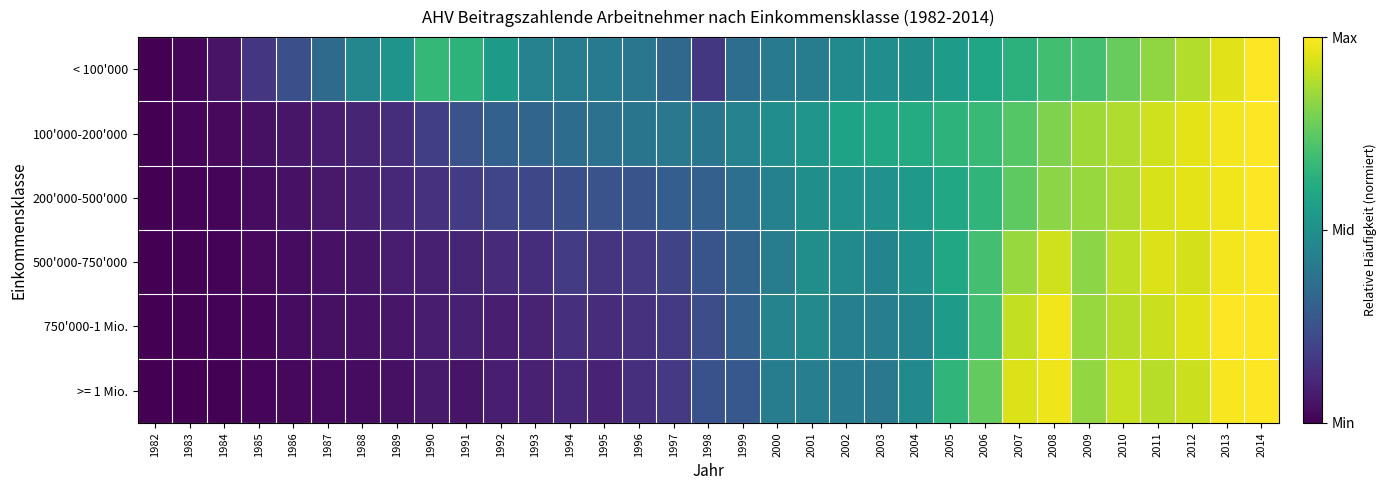

Reading left to right, transcribe all the data shown in this chart.

< 100'000: 1982=0.0	1983=0.0	1984=0.1	1985=0.2	1986=0.2	1987=0.3	1988=0.5	1989=0.5	1990=0.7	1991=0.6	1992=0.5	1993=0.4	1994=0.4	1995=0.4	1996=0.4	1997=0.3	1998=0.2	1999=0.4	2000=0.4	2001=0.4	2002=0.5	2003=0.5	2004=0.5	2005=0.6	2006=0.6	2007=0.6	2008=0.7	2009=0.7	2010=0.8	2011=0.8	2012=0.9	2013=1.0	2014=1.0
100'000-200'000: 1982=0.0	1983=0.0	1984=0.0	1985=0.0	1986=0.1	1987=0.1	1988=0.1	1989=0.1	1990=0.2	1991=0.3	1992=0.3	1993=0.3	1994=0.4	1995=0.4	1996=0.4	1997=0.4	1998=0.4	1999=0.4	2000=0.5	2001=0.5	2002=0.6	2003=0.6	2004=0.6	2005=0.6	2006=0.7	2007=0.7	2008=0.8	2009=0.9	2010=0.9	2011=0.9	2012=1.0	2013=1.0	2014=1.0
200'000-500'000: 1982=0.0	1983=0.0	1984=0.0	1985=0.0	1986=0.0	1987=0.1	1988=0.1	1989=0.1	1990=0.1	1991=0.2	1992=0.2	1993=0.2	1994=0.2	1995=0.3	1996=0.3	1997=0.3	1998=0.3	1999=0.4	2000=0.4	2001=0.5	2002=0.5	2003=0.5	2004=0.5	2005=0.6	2006=0.7	2007=0.8	2008=0.8	2009=0.8	2010=0.9	2011=0.9	2012=1.0	2013=1.0	2014=1.0
500'000-750'000: 1982=0.0	1983=0.0	1984=0.0	1985=0.0	1986=0.0	1987=0.0	1988=0.1	1989=0.1	1990=0.1	1991=0.1	1992=0.1	1993=0.1	1994=0.2	1995=0.2	1996=0.2	1997=0.2	1998=0.3	1999=0.3	2000=0.4	2001=0.5	2002=0.5	2003=0.5	2004=0.5	2005=0.6	2006=0.7	2007=0.8	2008=0.9	2009=0.8	2010=0.9	2011=0.9	2012=0.9	2013=1.0	2014=1.0
750'000-1 Mio.: 1982=0.0	1983=0.0	1984=0.0	1985=0.0	1986=0.0	1987=0.0	1988=0.0	1989=0.1	1990=0.1	1991=0.1	1992=0.1	1993=0.1	1994=0.1	1995=0.1	1996=0.1	1997=0.2	1998=0.2	1999=0.3	2000=0.4	2001=0.5	2002=0.4	2003=0.4	2004=0.5	2005=0.5	2006=0.7	2007=0.9	2008=1.0	2009=0.8	2010=0.9	2011=0.9	2012=1.0	2013=1.0	2014=1.0
>= 1 Mio.: 1982=0.0	1983=0.0	1984=0.0	1985=0.0	1986=0.0	1987=0.0	1988=0.0	1989=0.0	1990=0.1	1991=0.1	1992=0.1	1993=0.1	1994=0.1	1995=0.1	1996=0.1	1997=0.2	1998=0.3	1999=0.3	2000=0.4	2001=0.4	2002=0.4	2003=0.4	2004=0.5	2005=0.7	2006=0.8	2007=0.9	2008=1.0	2009=0.8	2010=0.9	2011=0.9	2012=0.9	2013=1.0	2014=1.0